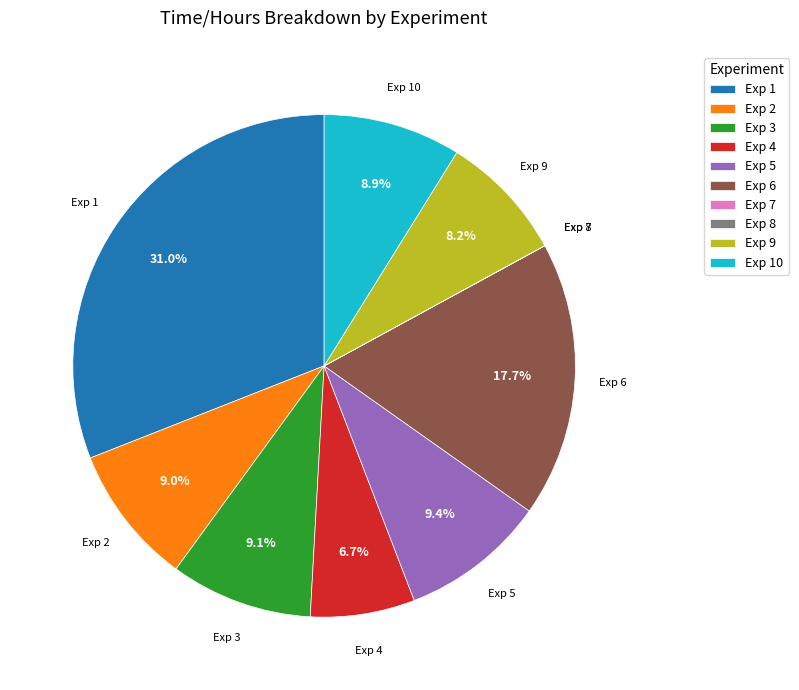

What is the ratio of the value at Exp 3 to the value at Exp 6?

0.5